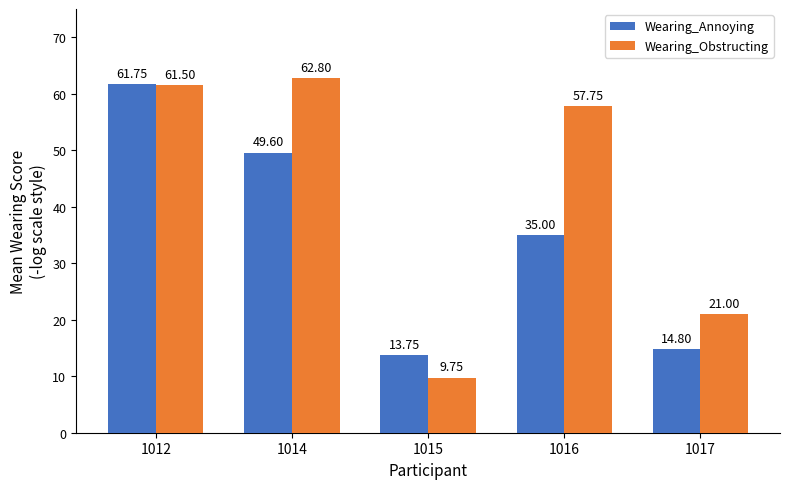

Which series has the largest total across all categories?

Wearing_Obstructing